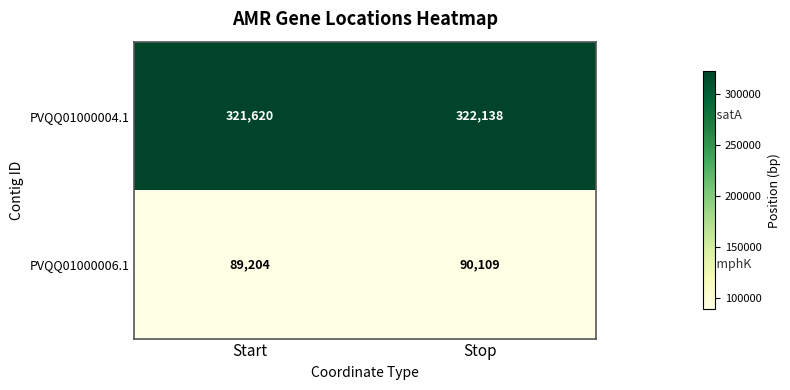

True or false: PVQQ01000006.1 has a value of 90109 at Stop.

True